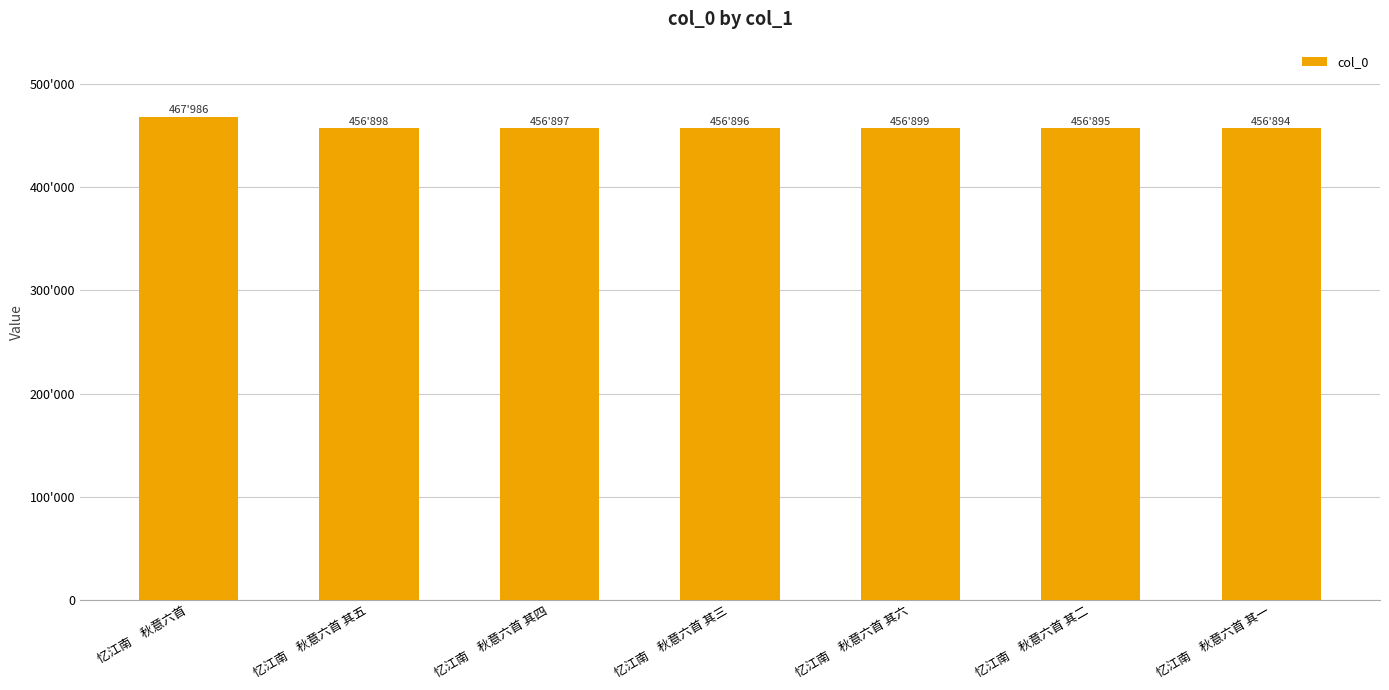

What is the sum of all values?

3209365